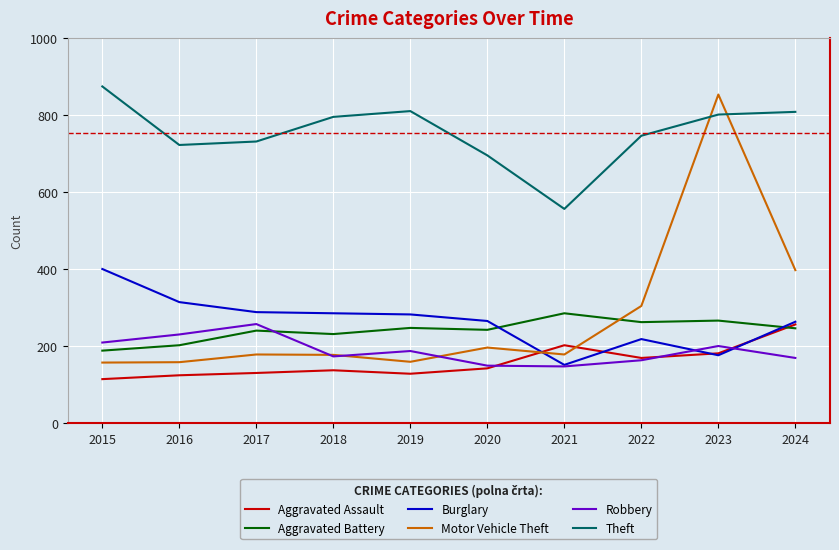

What are all the series names shown in the legend?

Aggravated Assault, Aggravated Battery, Burglary, Motor Vehicle Theft, Robbery, Theft